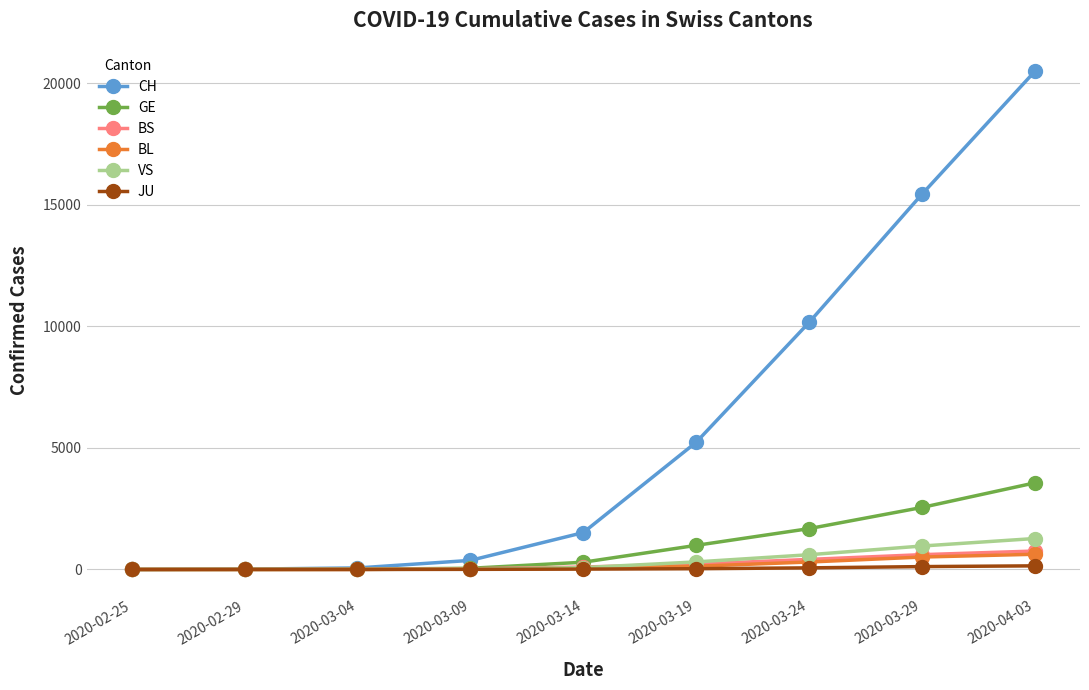

Count the number of categories in the chart.

9